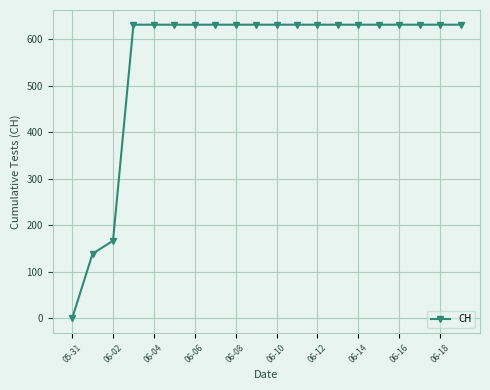

How many data points are less than 631?

3